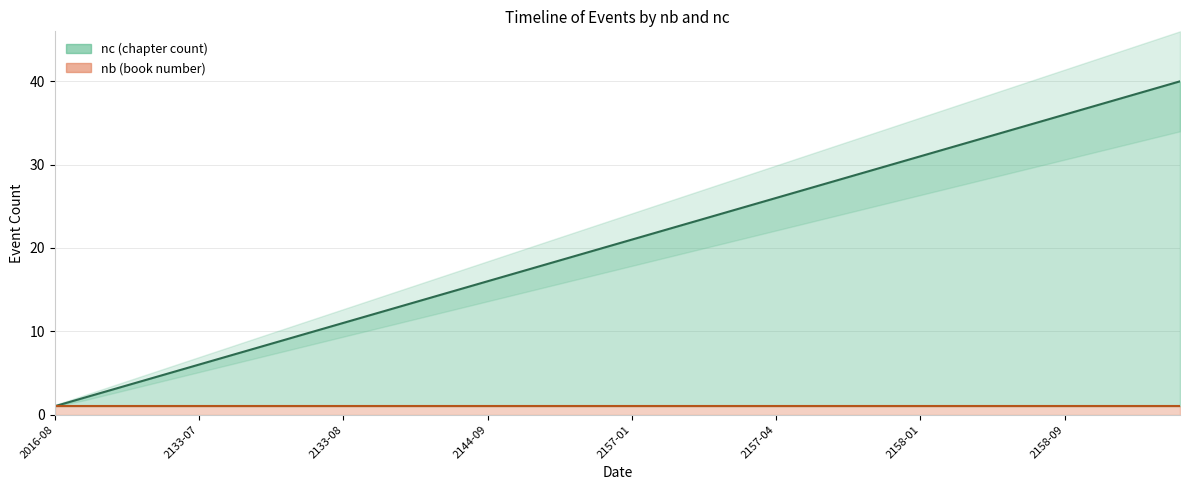

What is the difference between the maximum and minimum values?

39